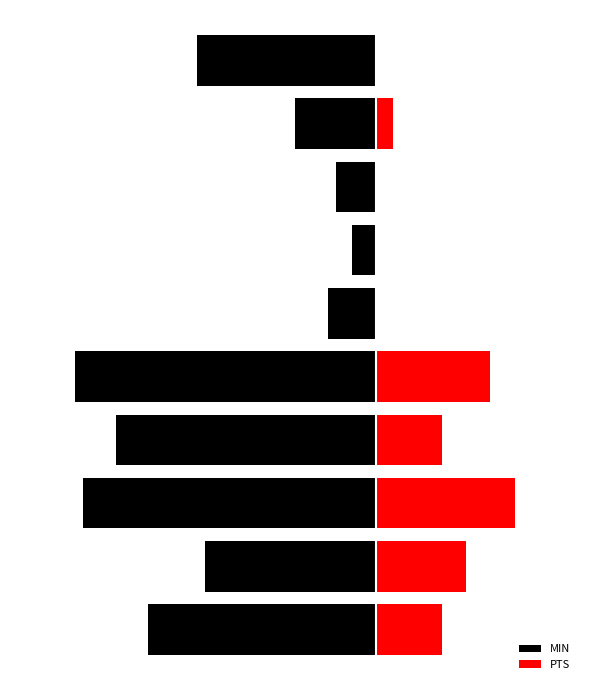

Between 0 and 8, which series saw the biggest shift?

MIN